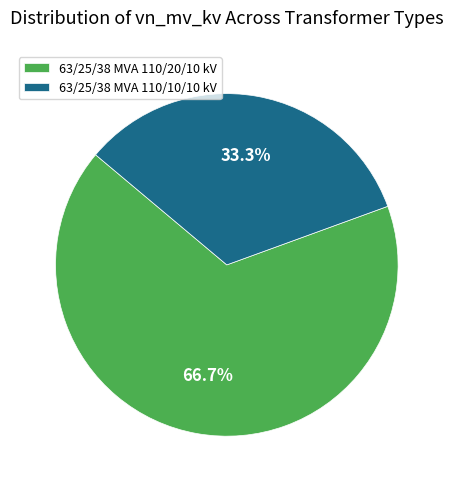

Which has a higher value, 63/25/38 MVA 110/20/10 kV or 63/25/38 MVA 110/10/10 kV?

63/25/38 MVA 110/20/10 kV